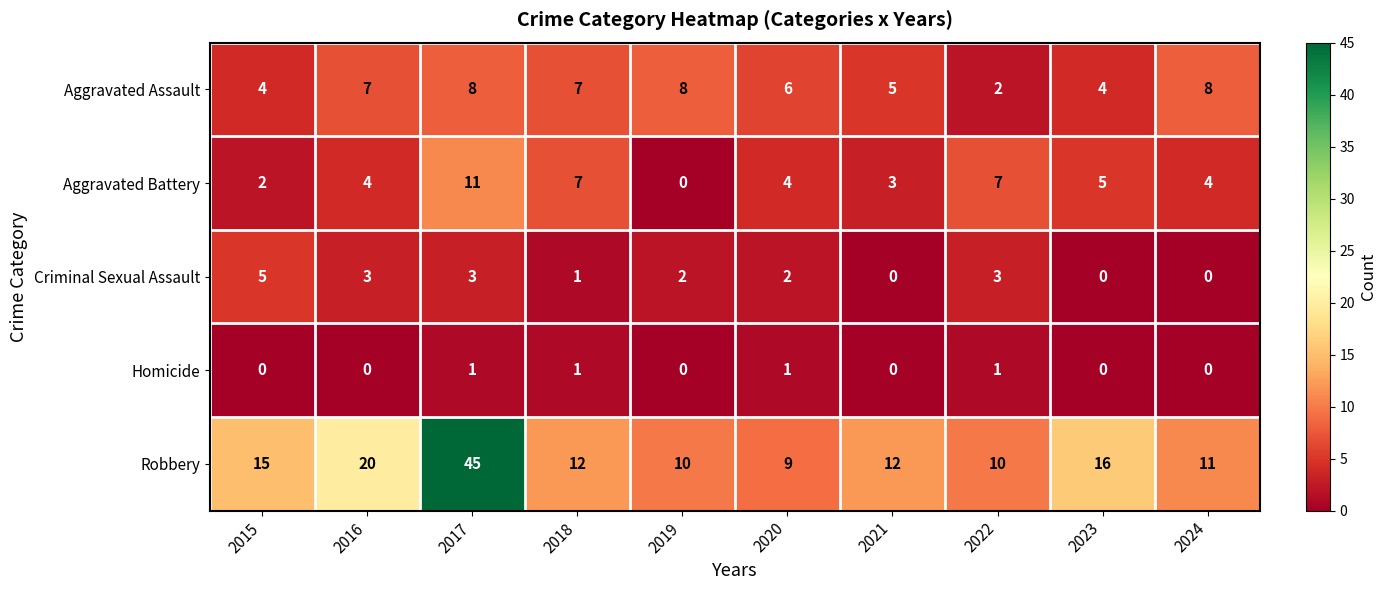

List the series in order of their peak value, highest first.

Robbery, Aggravated Battery, Aggravated Assault, Criminal Sexual Assault, Homicide